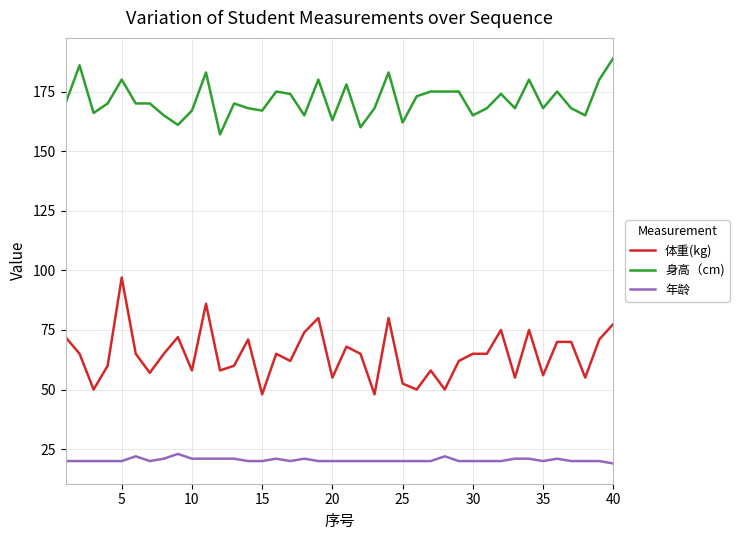

Which series has the largest range (max minus min)?

体重(kg)